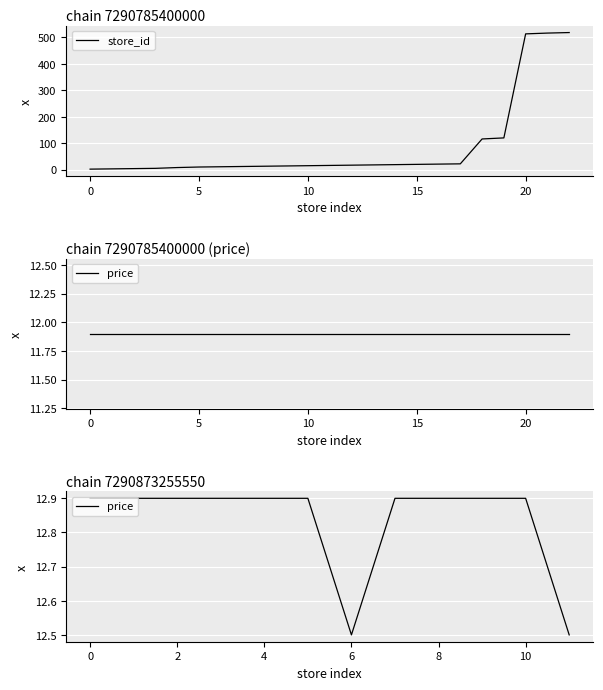

What is the highest value of the store_id series?

518